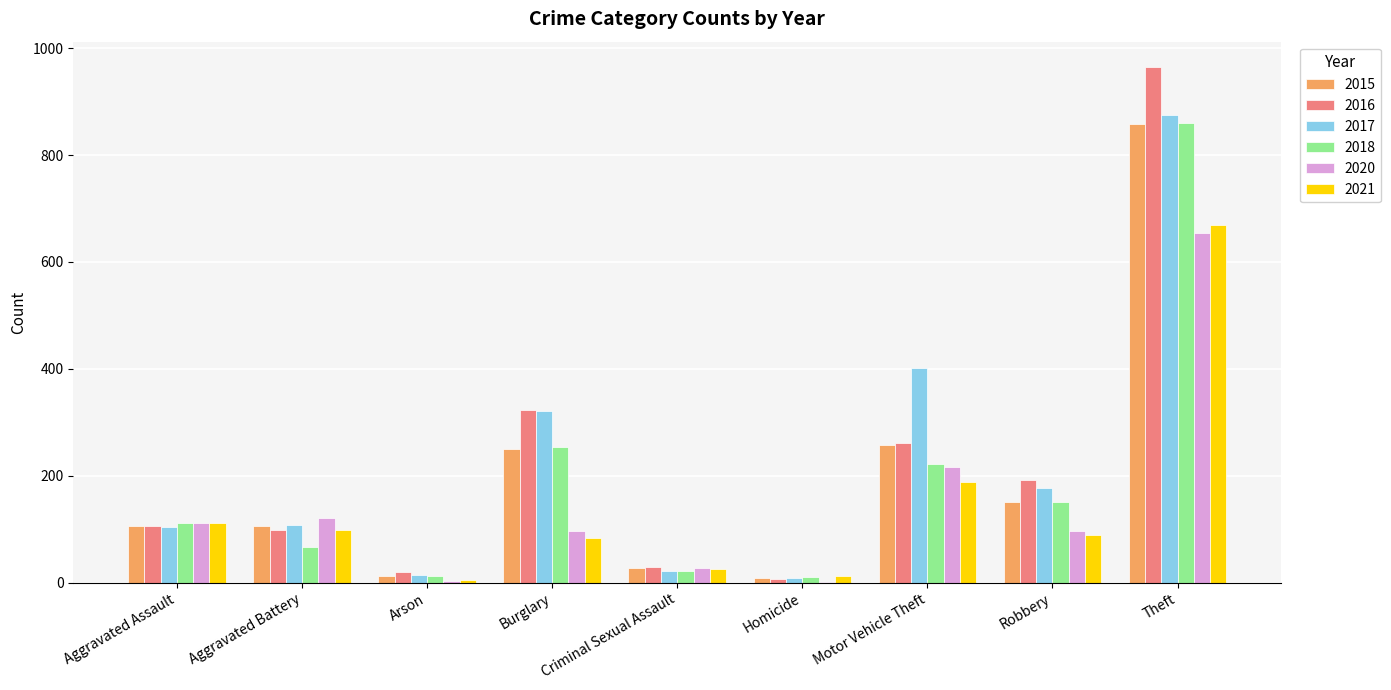

What is the sum of all 2017 values?

2031